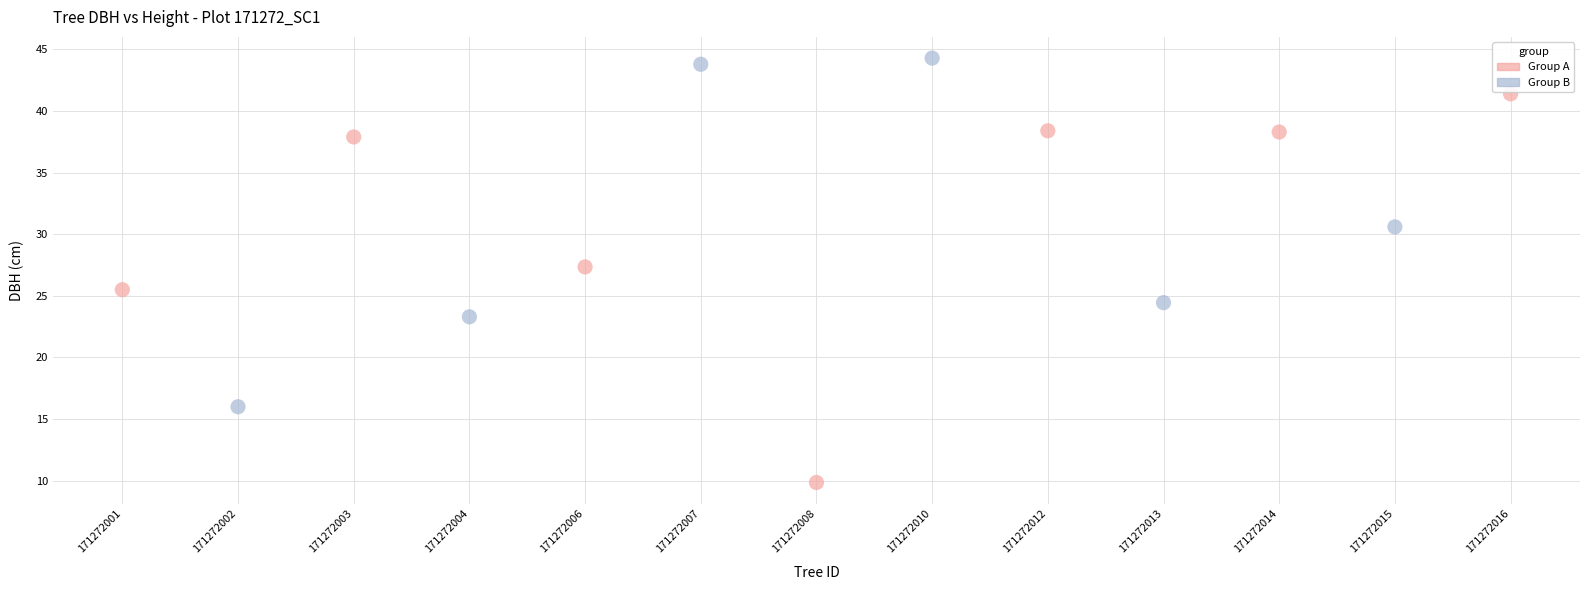

Which series contains the lowest Y value?

Group A